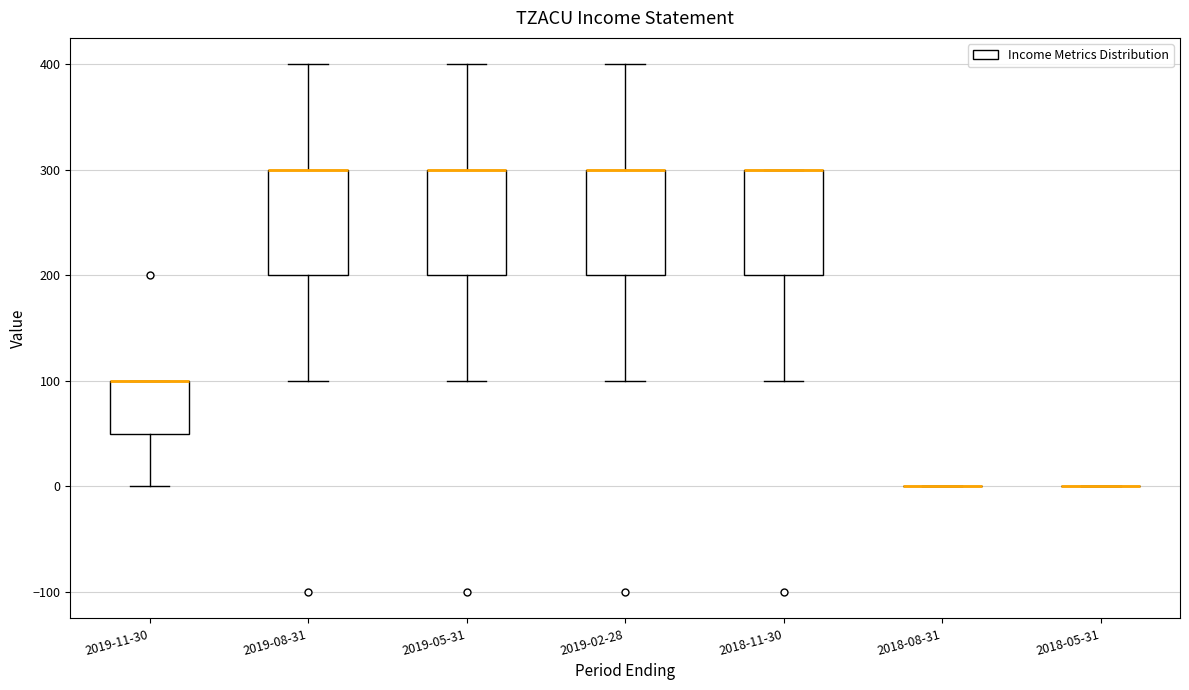

Where is the upper edge of the box for 2019-11-30 on the y-axis? The values are not printed on the chart, so give them approximately, as read against the axis.

100